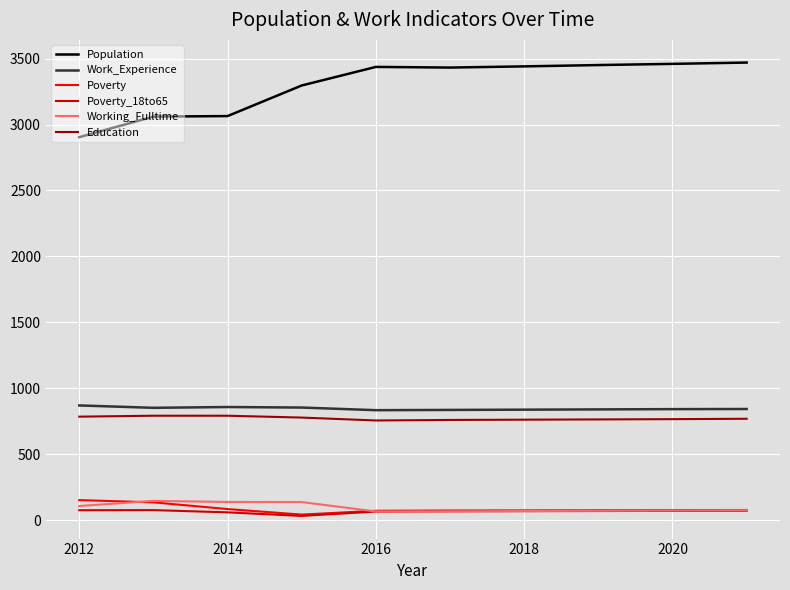

Which series has the widest spread of values?

Population